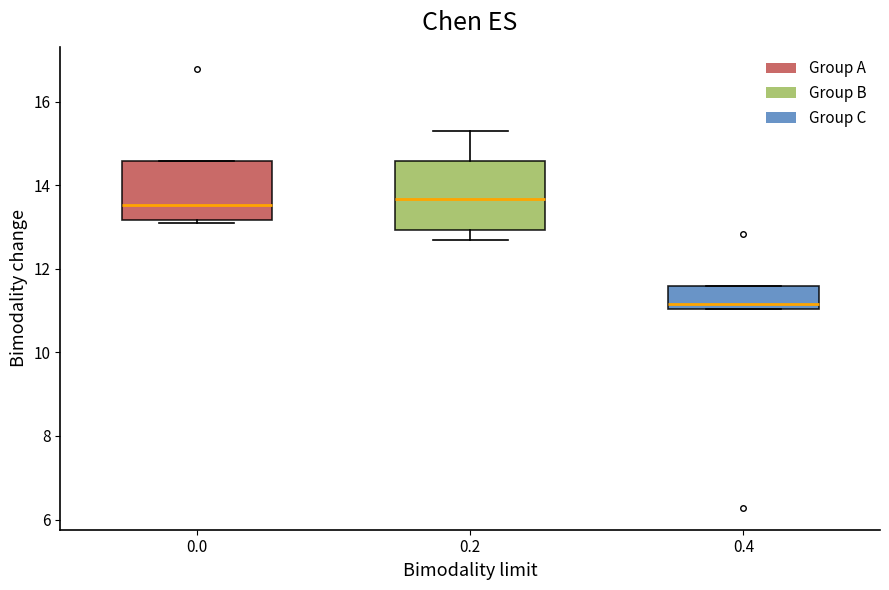

Reading left to right, read every box against the y-axis: the position of its median line, the range the box covers, and the ends of its whiskers. The values are not printed on the chart, so give them approximately, as read against the axis.

0.0: median 13.6, box 13.2 to 14.6, whiskers 13.0 to 14.6
0.2: median 13.6, box 13.0 to 14.6, whiskers 12.6 to 15.2
0.4: median 11.2, box 11.0 to 11.6, whiskers 11.0 to 11.6